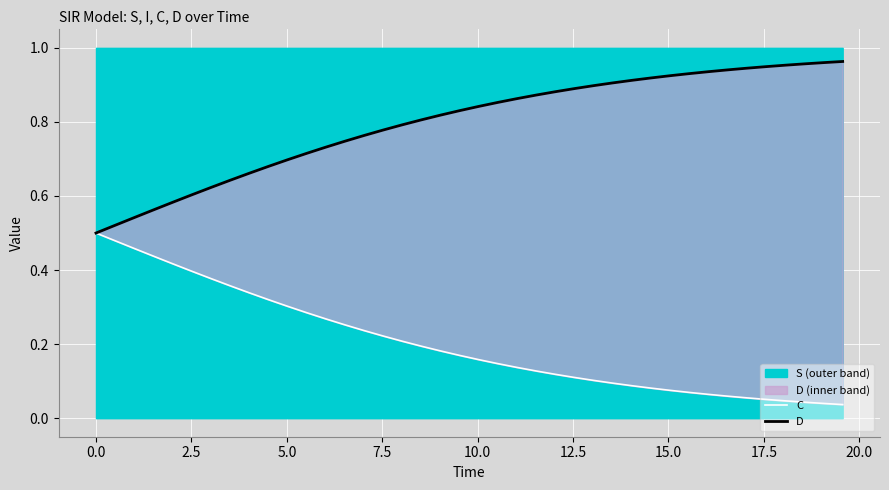

Reading right to left, what are all the values shown in this chart?

C: 0.0	0.0	0.0	0.0	0.1	0.1	0.1	0.1	0.1	0.1	0.1	0.1	0.1	0.1	0.1	0.1	0.1	0.1	0.1	0.2	0.2	0.2	0.2	0.2	0.2	0.2	0.3	0.3	0.3	0.3	0.3	0.3	0.4	0.4	0.4	0.4	0.4	0.5	0.5	0.5
D: 1.0	1.0	1.0	1.0	0.9	0.9	0.9	0.9	0.9	0.9	0.9	0.9	0.9	0.9	0.9	0.9	0.9	0.9	0.9	0.8	0.8	0.8	0.8	0.8	0.8	0.8	0.7	0.7	0.7	0.7	0.7	0.7	0.6	0.6	0.6	0.6	0.6	0.5	0.5	0.5